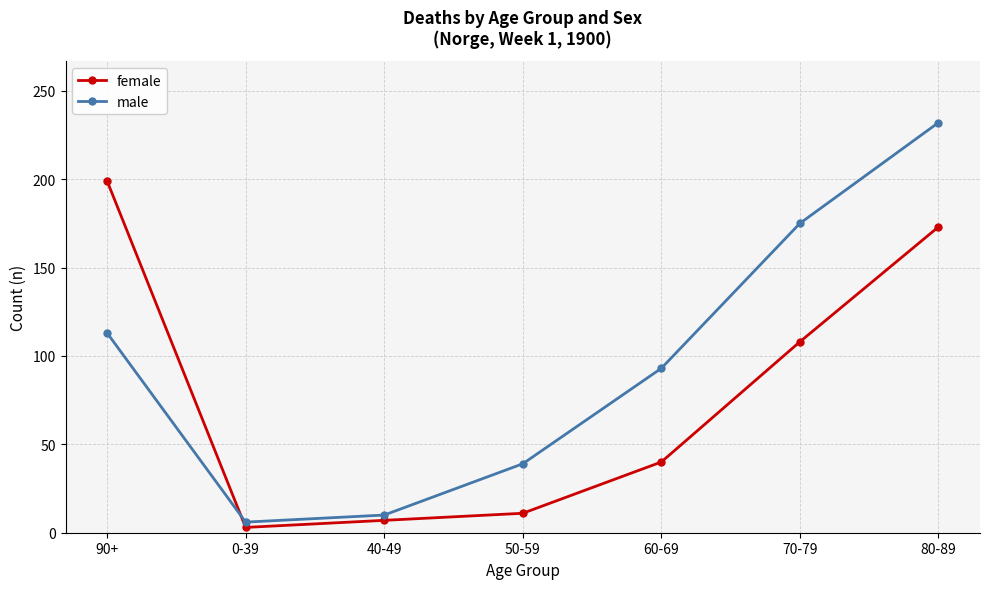

What are all the series names shown in the legend?

female, male